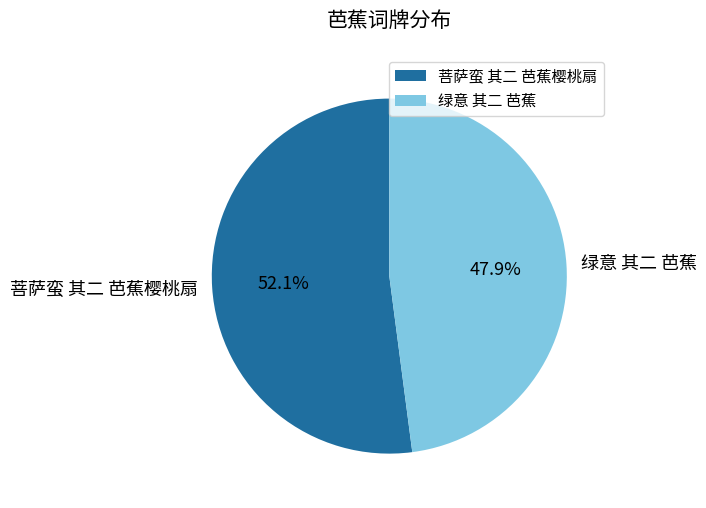

Which category accounts for the majority?

菩萨蛮 其二 芭蕉樱桃扇